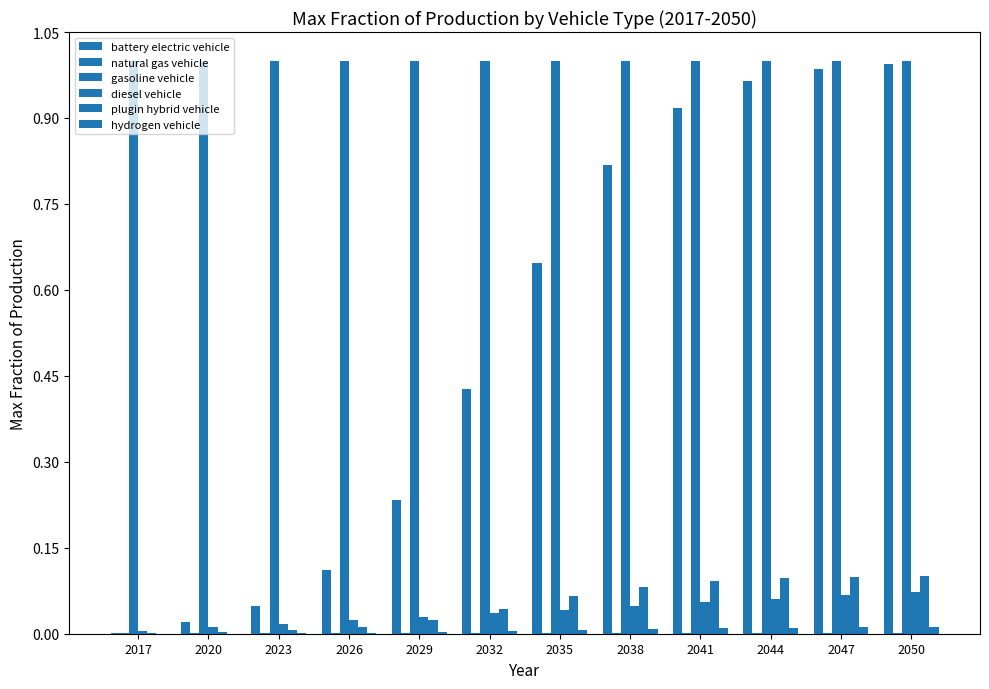

Count the number of categories in the chart.

12